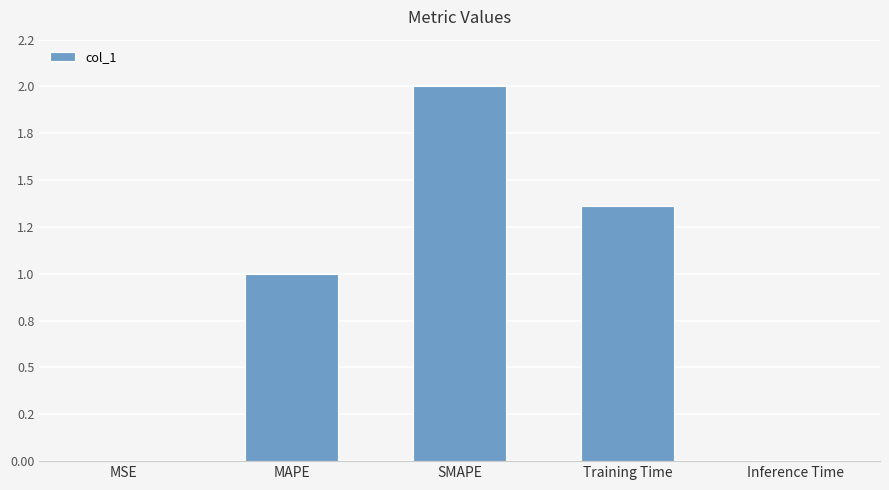

What is the average value?

0.9